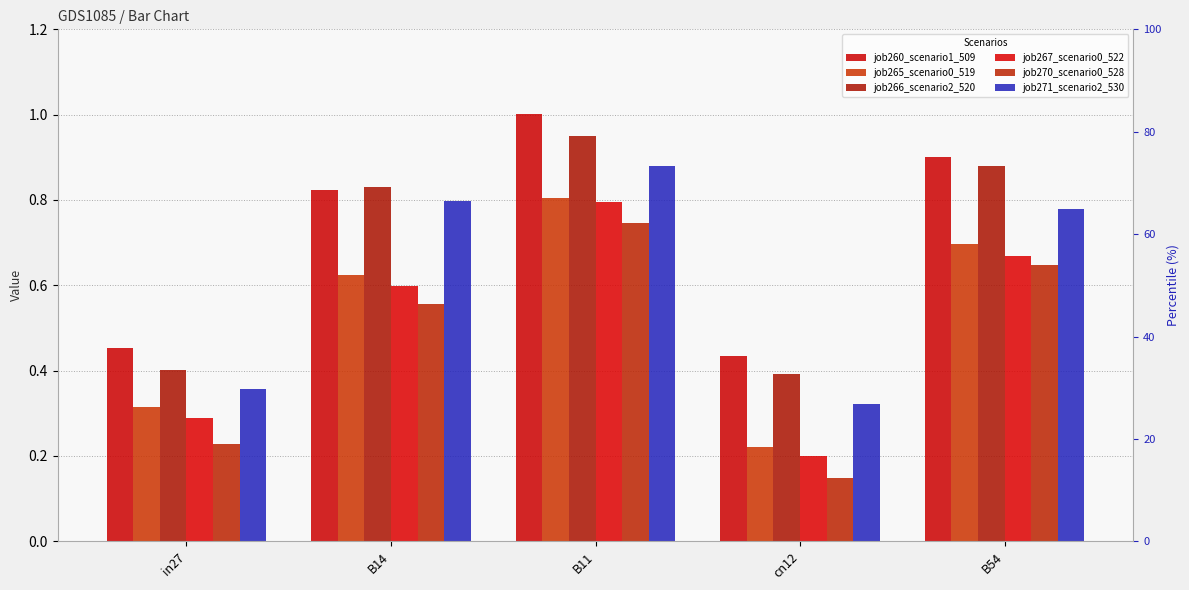

What is the label of the 4th bar from the left?

cn12